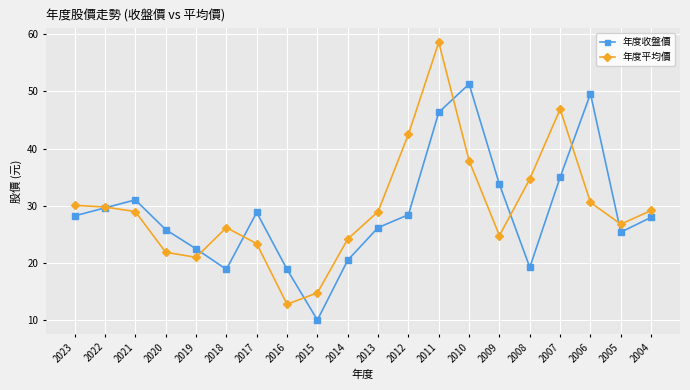

How many distinct data groups are displayed?

2